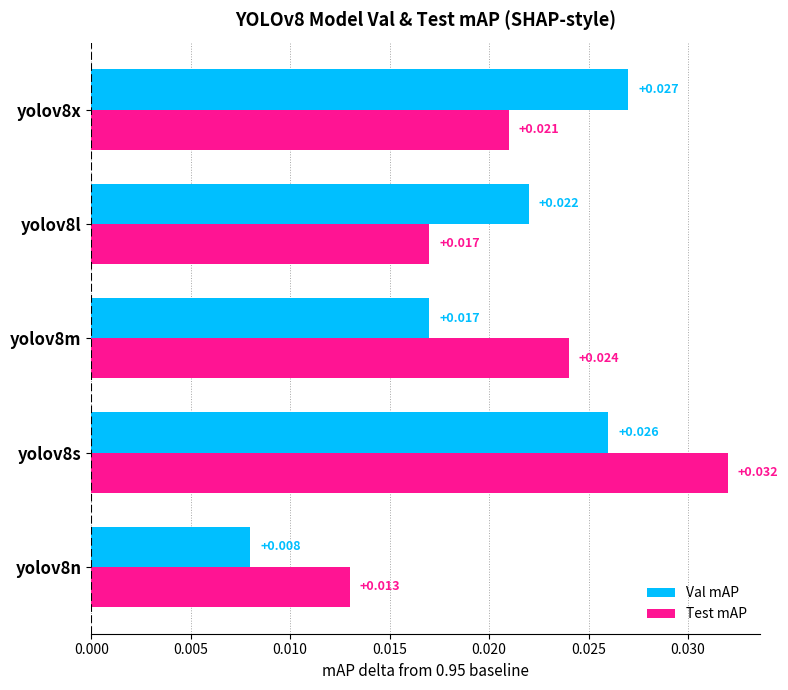

Rank the series by their maximum value, from highest to lowest.

Test mAP, Val mAP